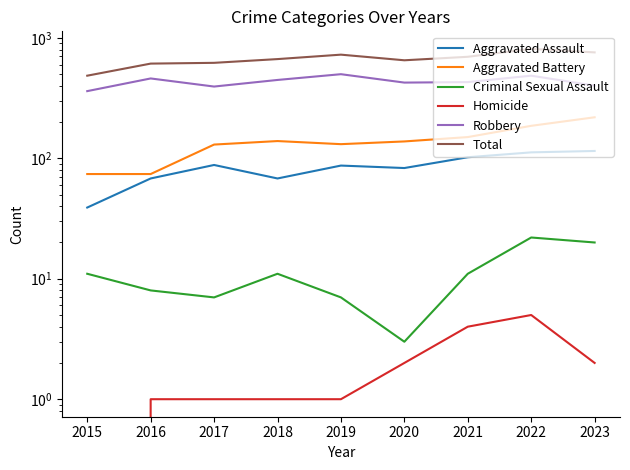

How many lines are shown in the chart?

6